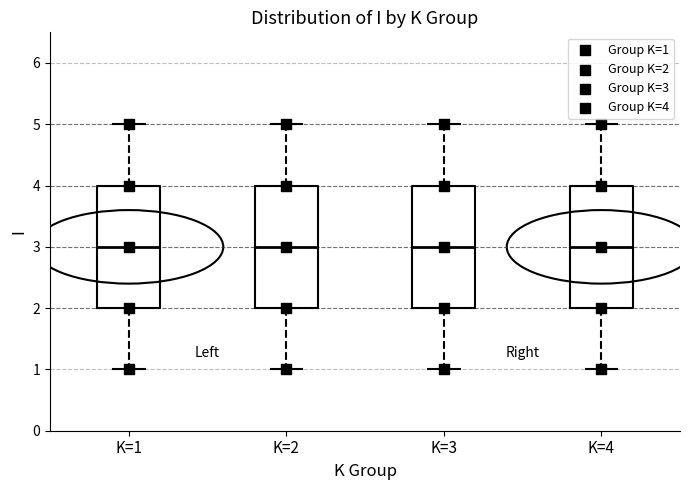

Where is the lower edge of the box for K=4 on the y-axis? The values are not printed on the chart, so give them approximately, as read against the axis.

2